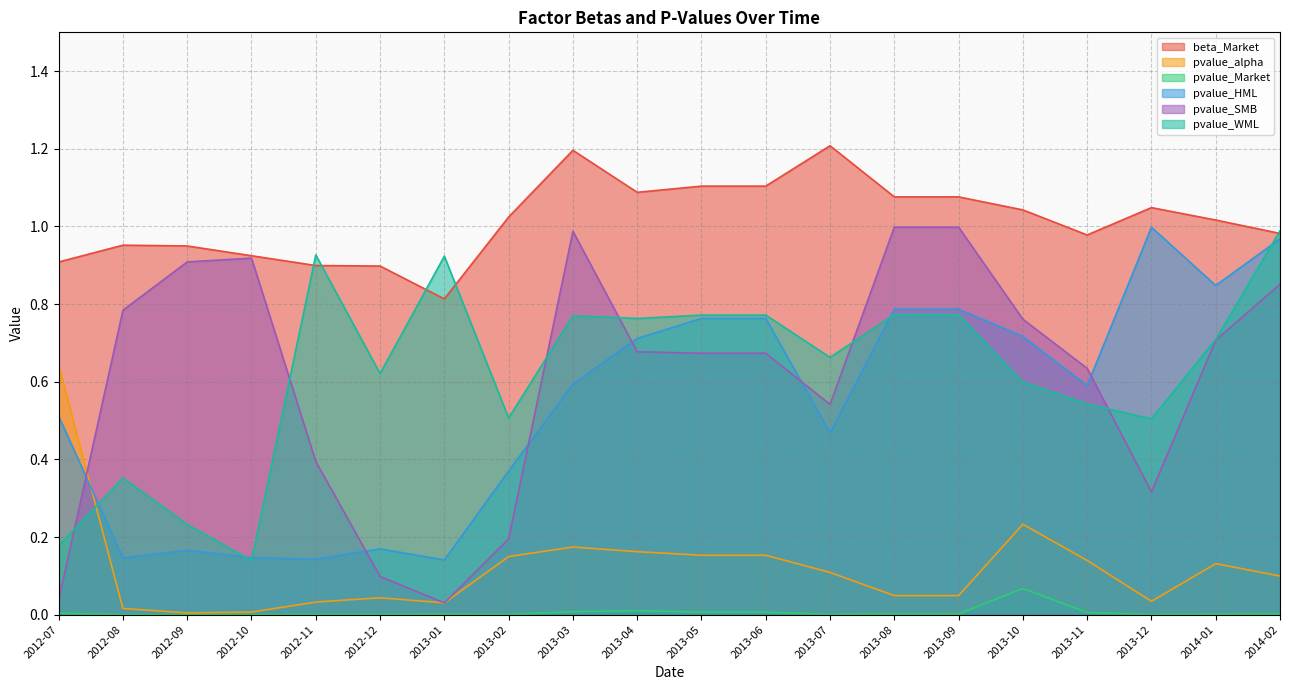

What is the sum of the pvalue_HML values at 2014-01 and 2013-05?

1.6